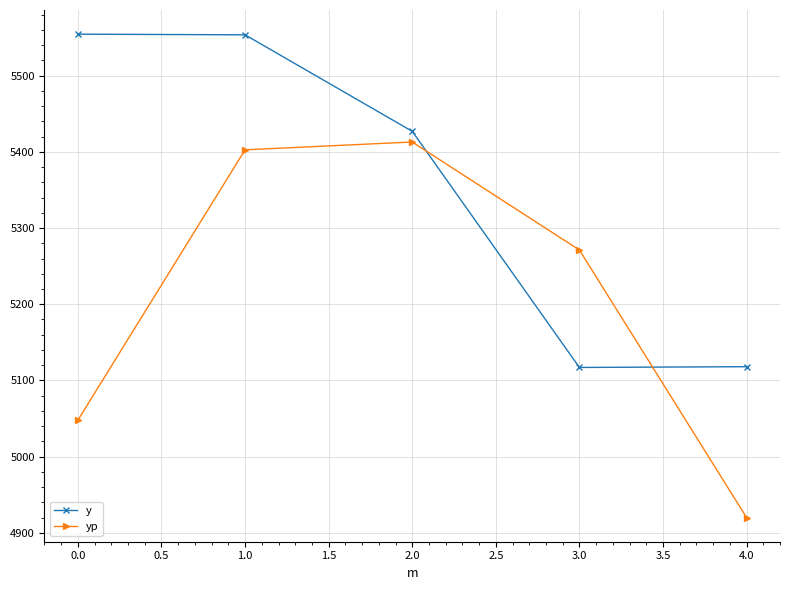

What is the lowest value of the yp series?

4920.1